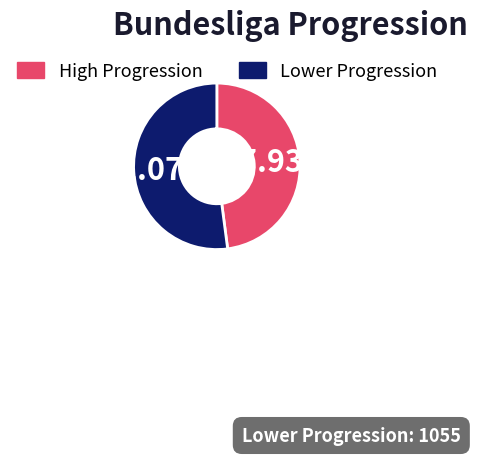

Does any single category account for the majority?

Yes